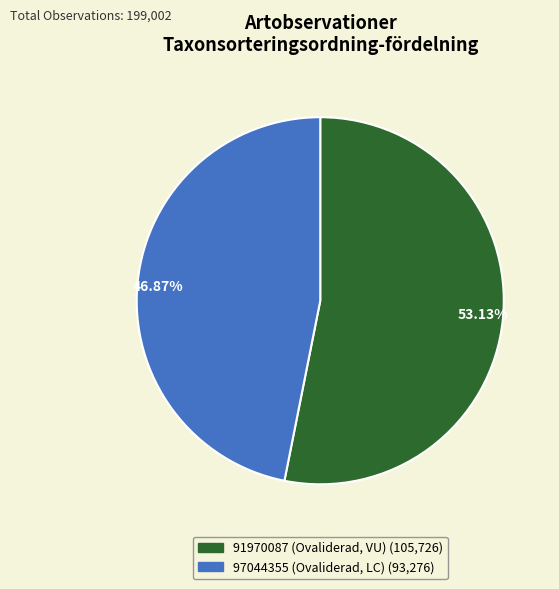

How many segments does this pie chart have?

2